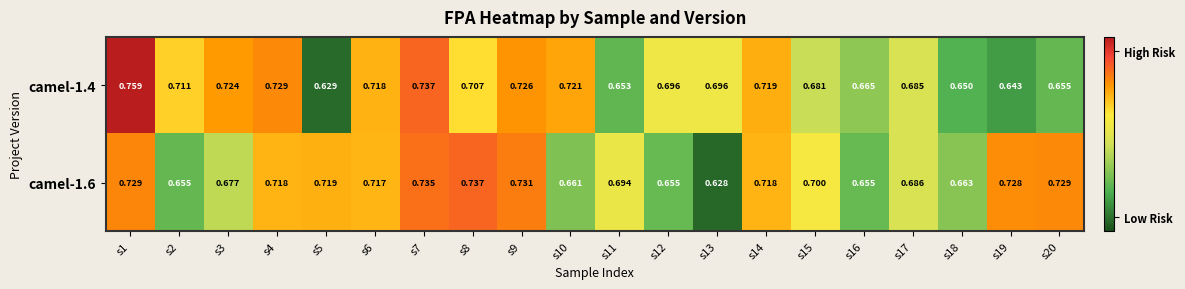

List the series in order of their overall mean, lowest first.

camel-1.4, camel-1.6